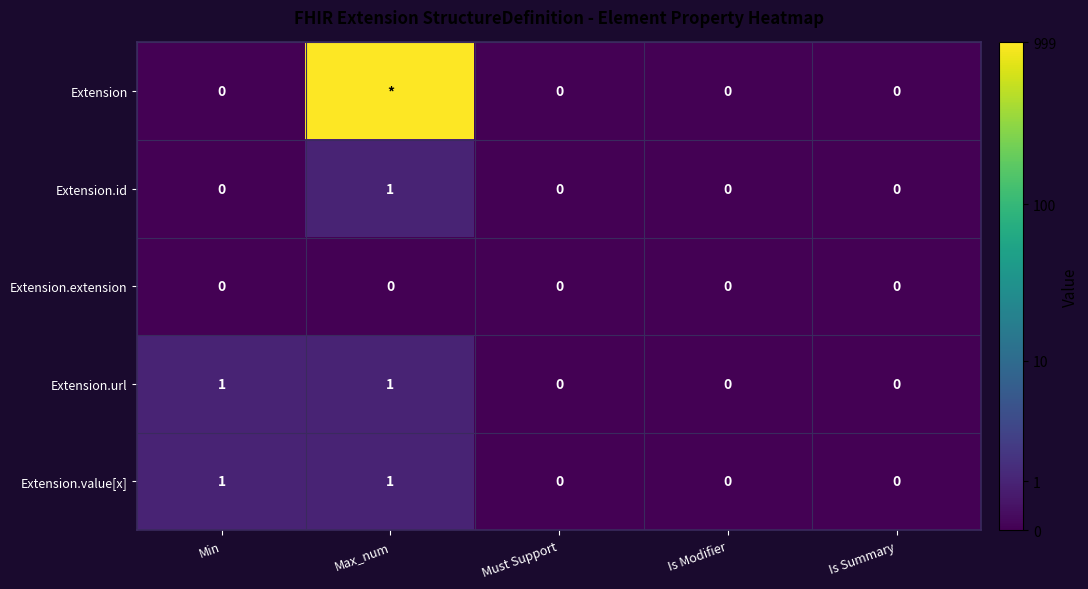

Which series has the largest total across all categories?

Extension